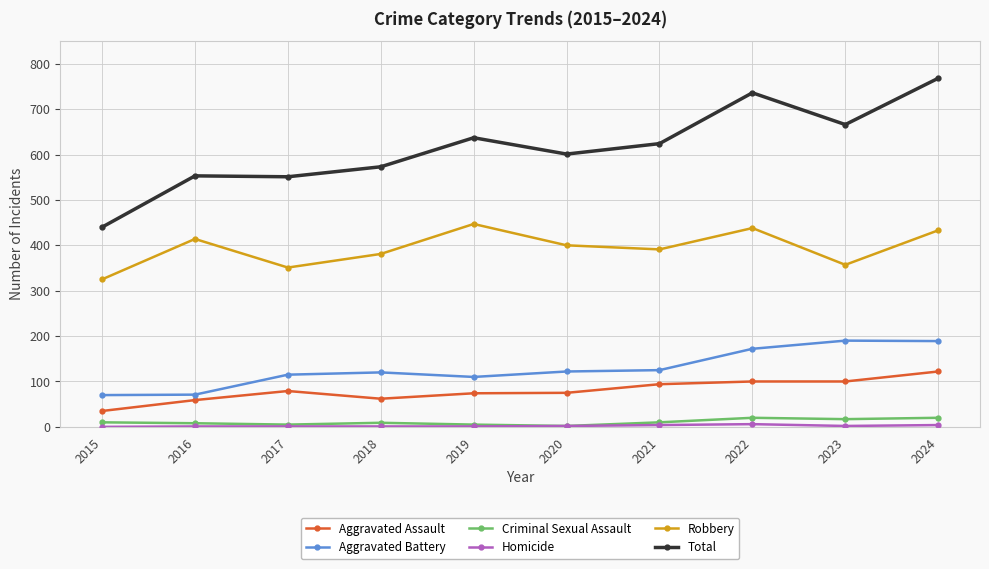

True or false: Aggravated Battery and Aggravated Assault intersect in this chart.

False